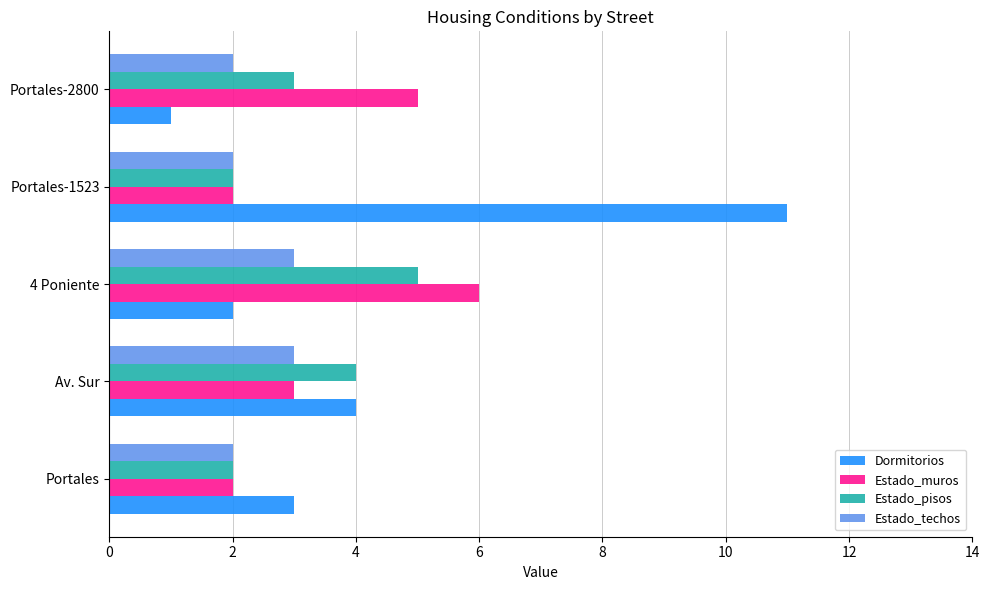

What is the maximum value for Estado_muros?

6